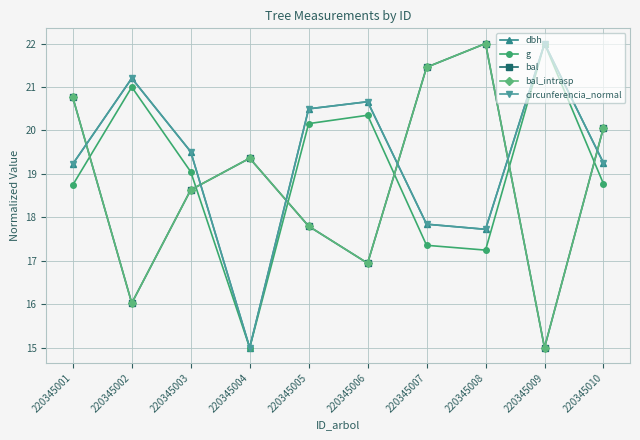

What is the value of the bal point at the 3rd from the left?

18.6